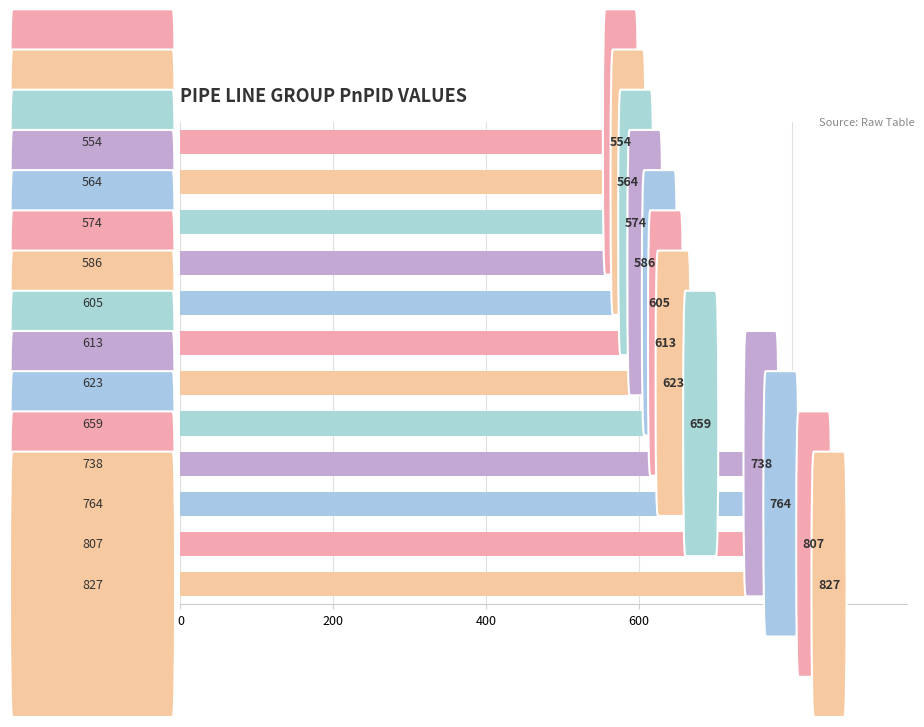

Reading top to bottom, list all the values displayed in this chart.

554	564	574	586	605	613	623	659	738	764	807	827